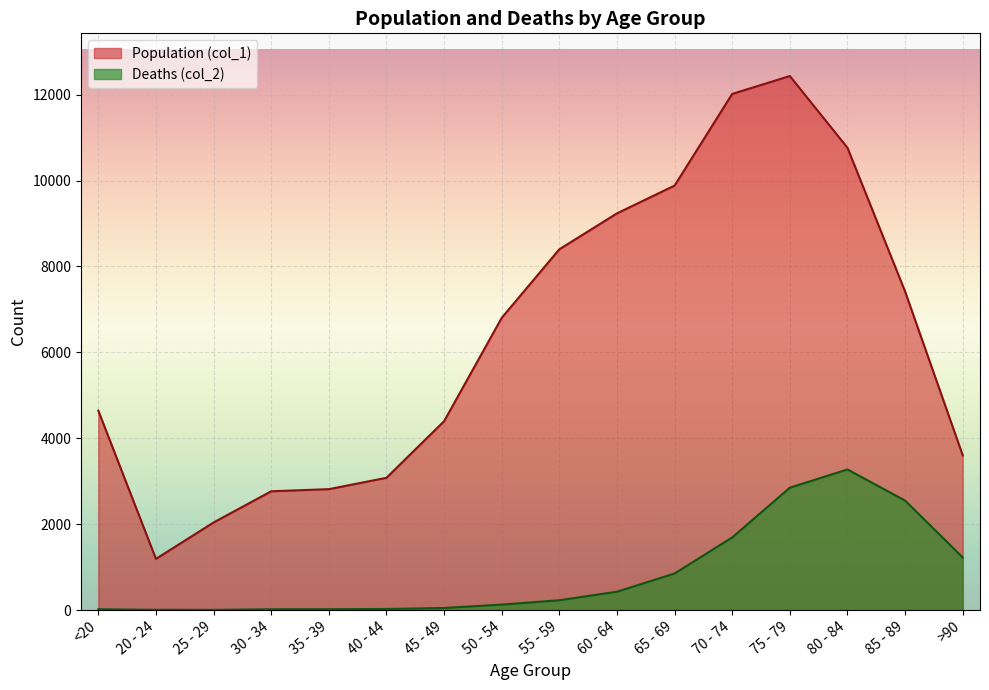

What position from the left is 20 - 24?

2